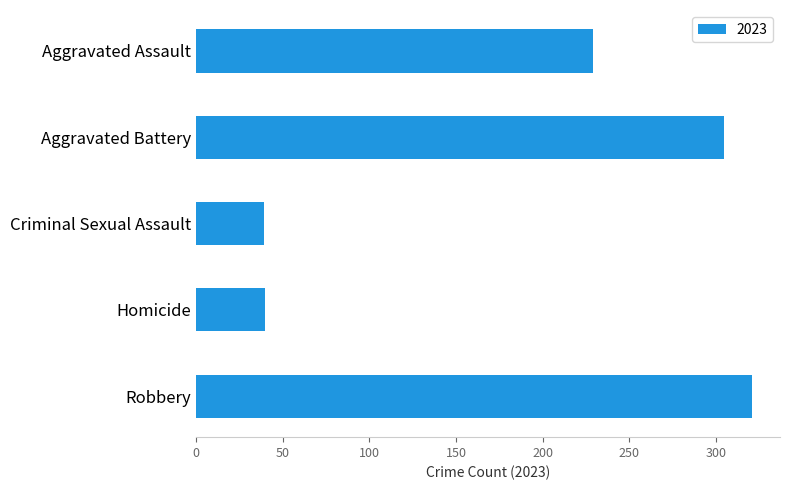

Is it true that the value at Aggravated Assault is 229?

True